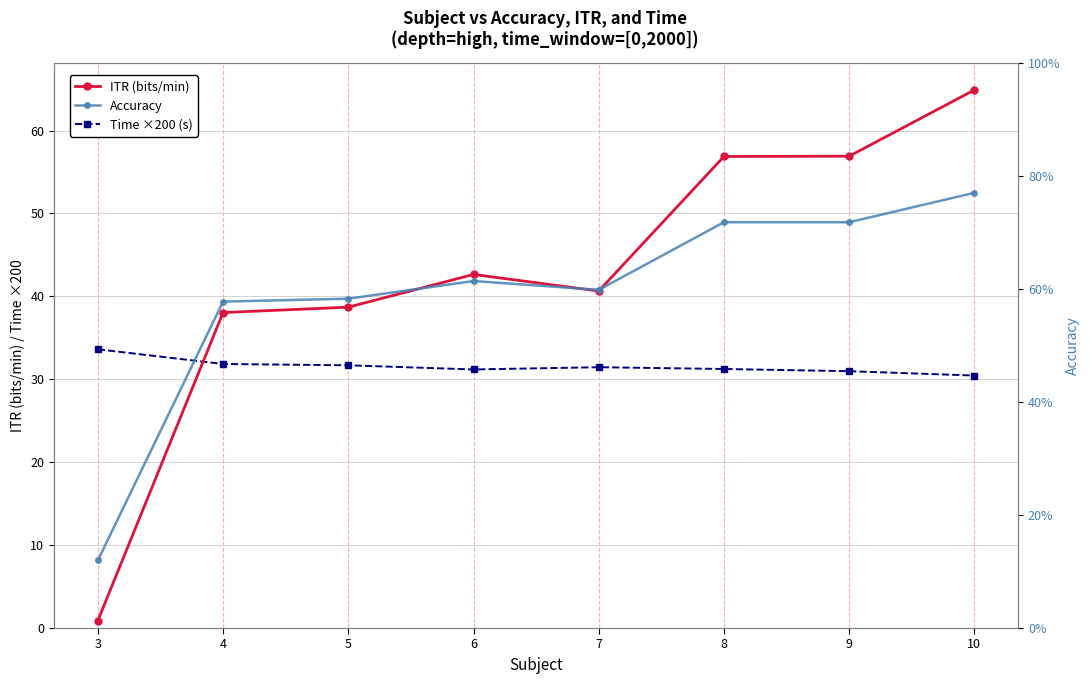

In Time ×200 (s), how many points are higher than both neighbors (excluding endpoints)?

1